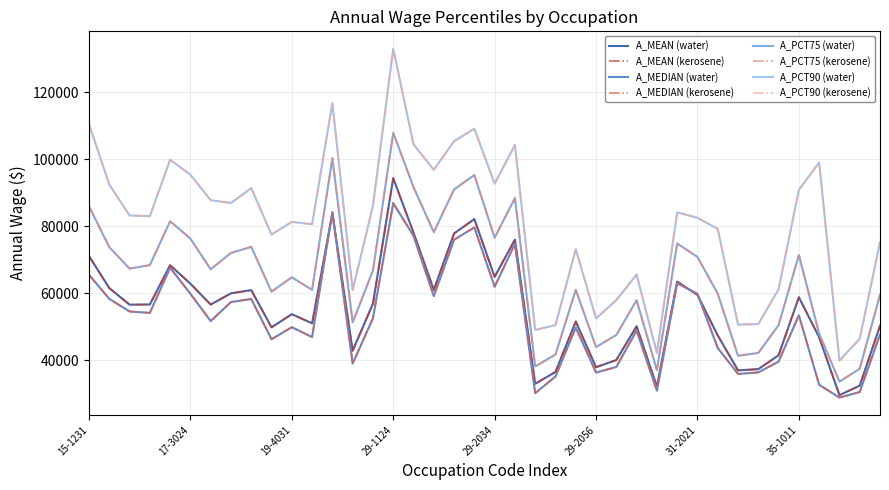

What is the label of the 1st point from the right?

39-4011